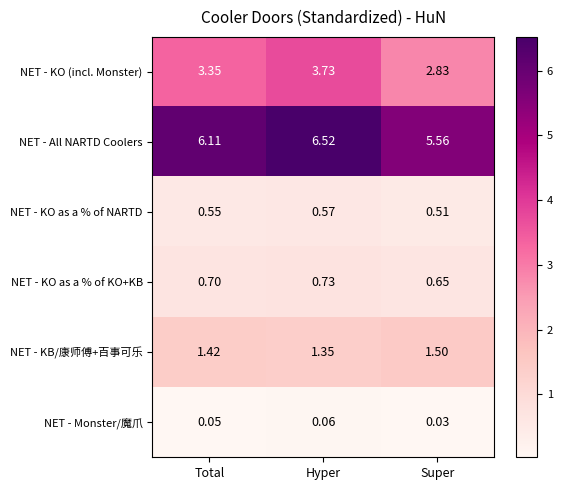

Which series has the widest spread of values?

NET - All NARTD Coolers